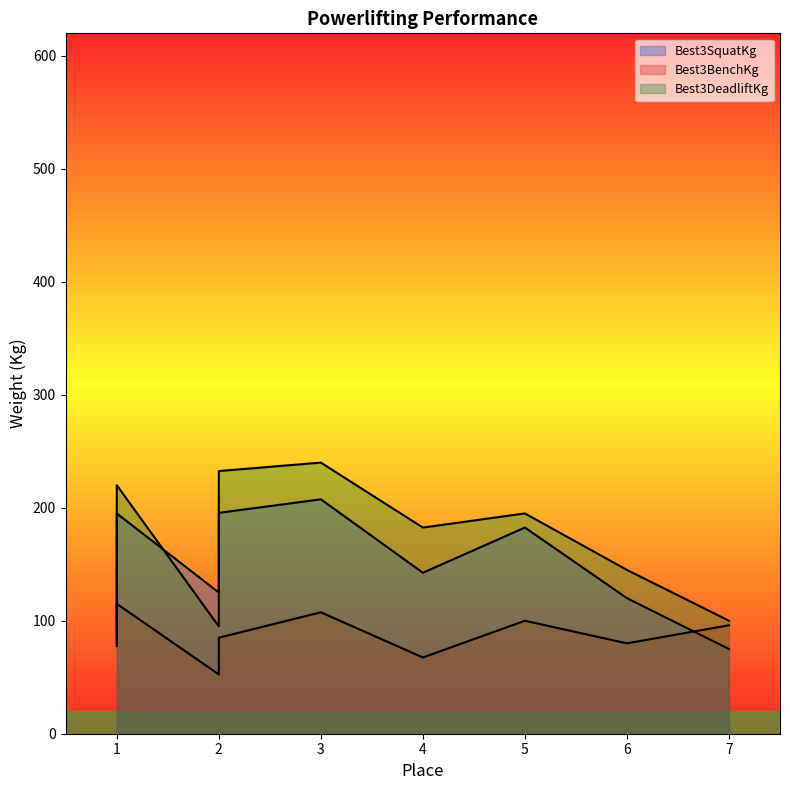

True or false: Best3DeadliftKg and Best3BenchKg intersect in this chart.

False